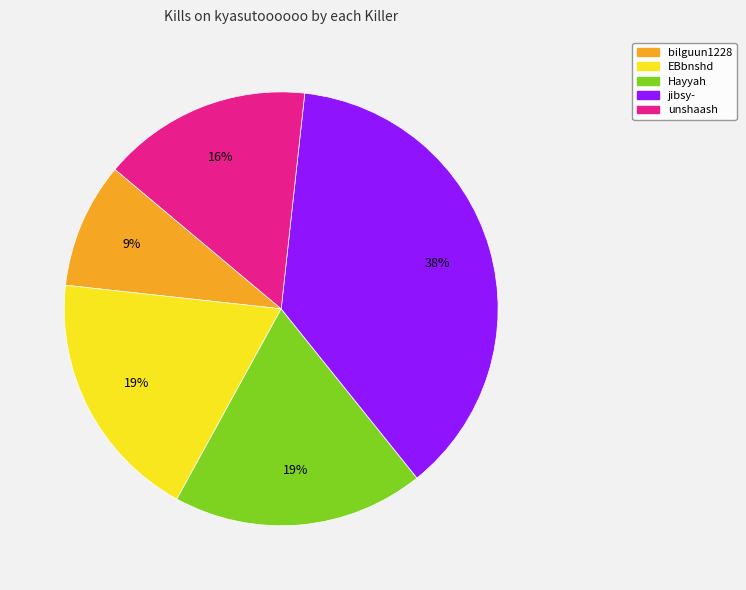

Does any single category account for the majority?

No